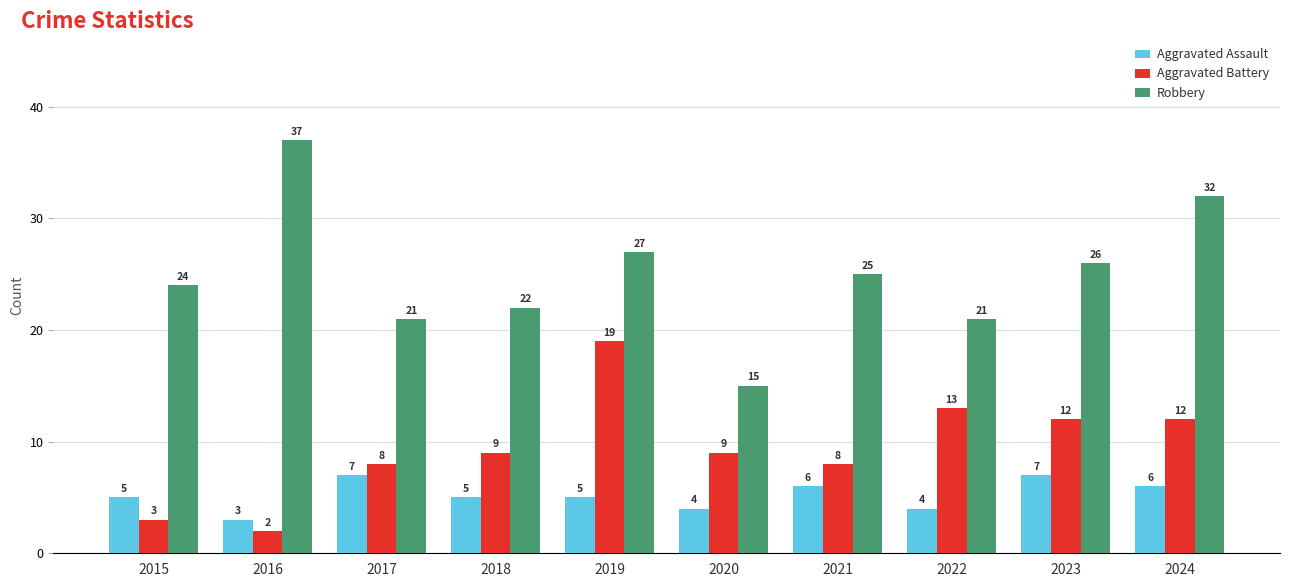

What is the highest value of the Aggravated Battery series?

19